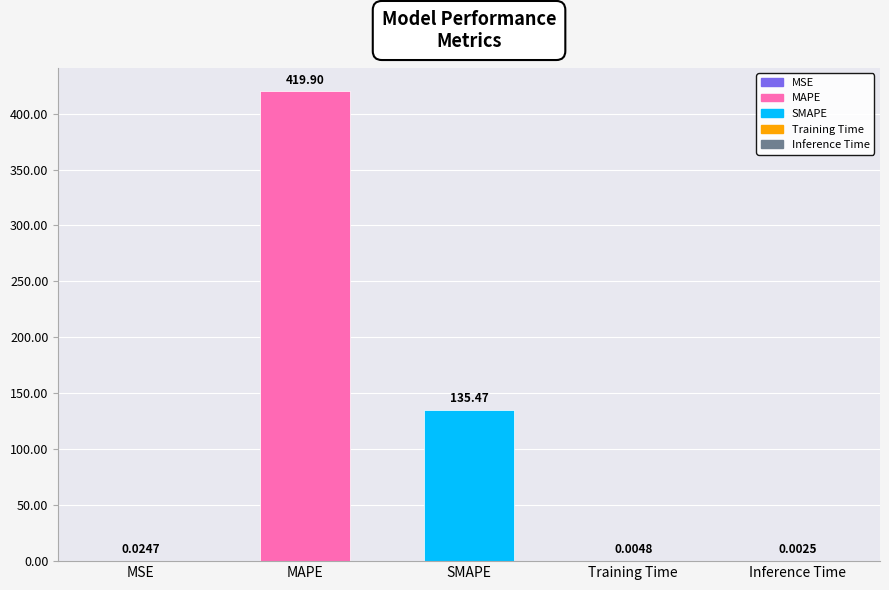

At which label is the value closest to 209?

SMAPE